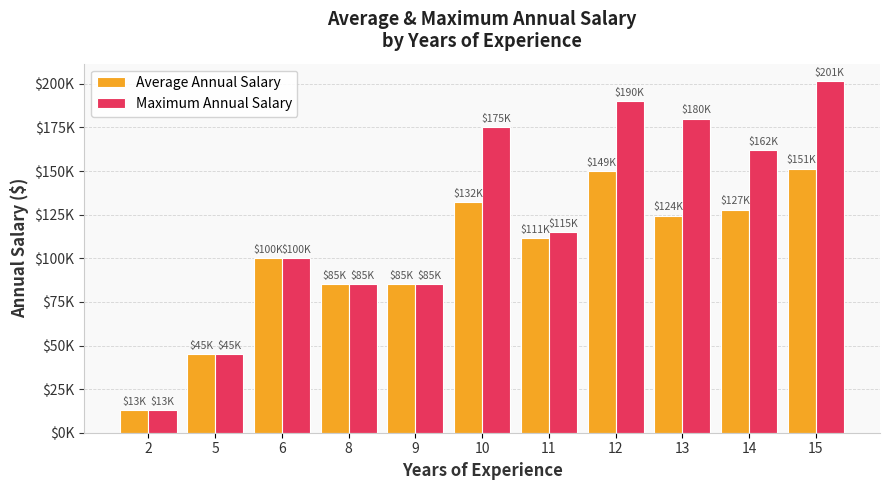

What is the minimum value shown in the chart?

13000.0